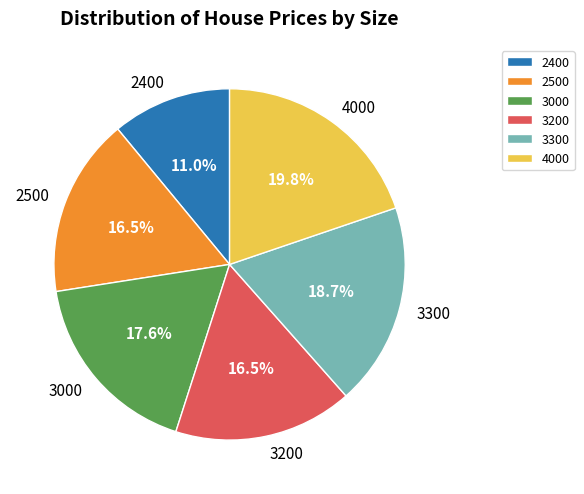

Is there any slice that represents more than half of the pie?

No